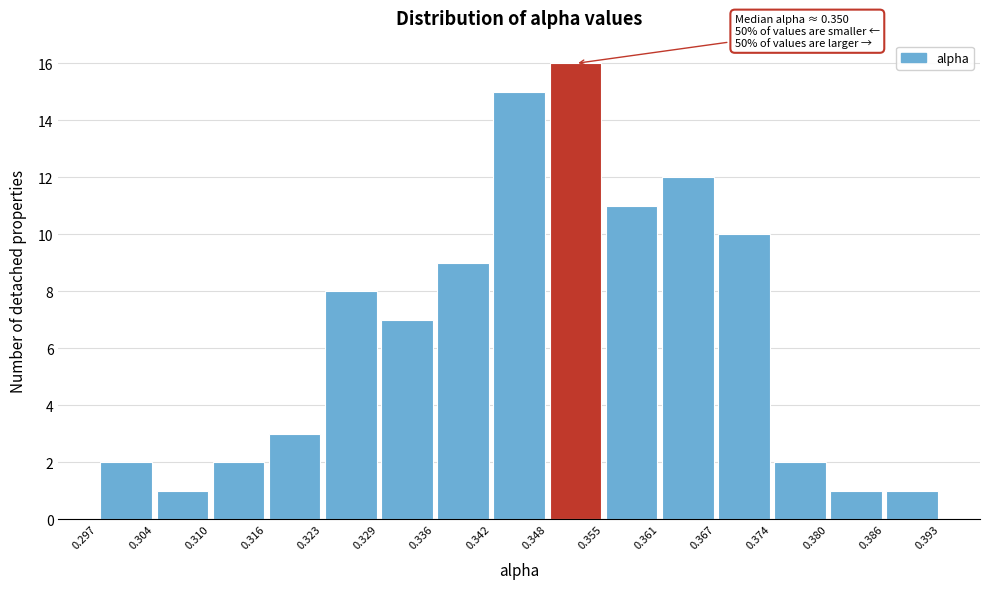

Over which range of the x-axis is the bar tallest?

0.348 to 0.355